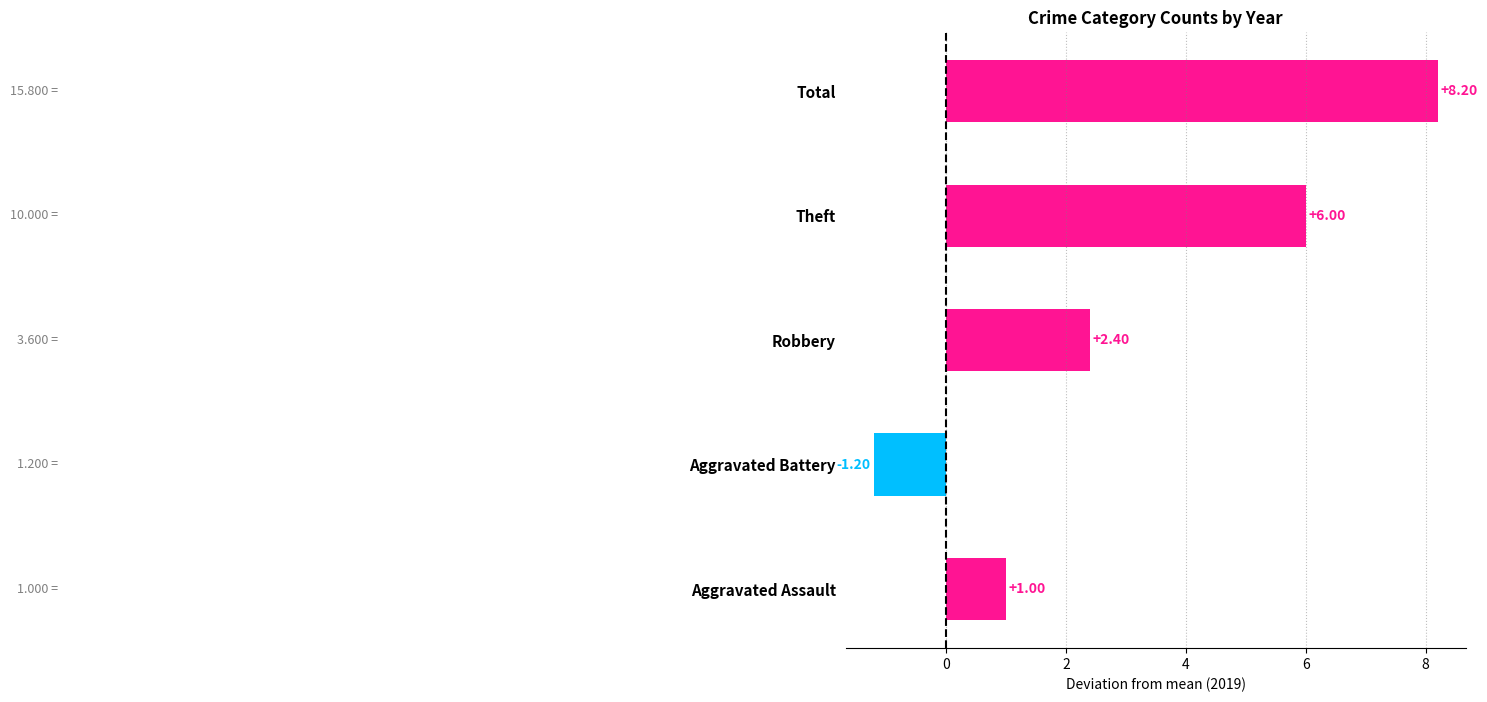

Count the number of values greater than 2.

3